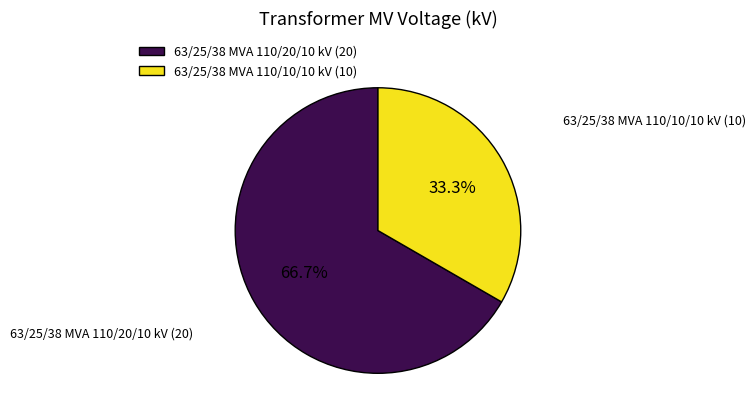

To the nearest percent, what portion does 63/25/38 MVA 110/10/10 kV represent?

33%